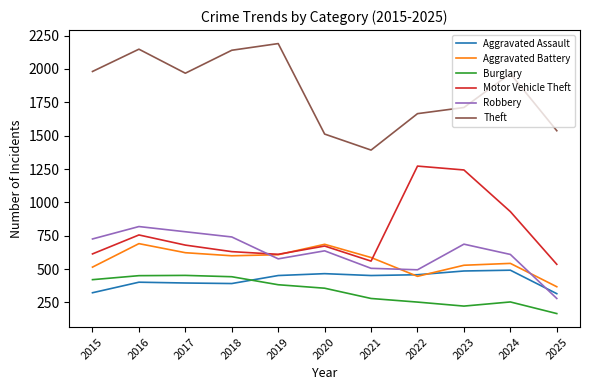

True or false: Burglary and Motor Vehicle Theft intersect in this chart.

False